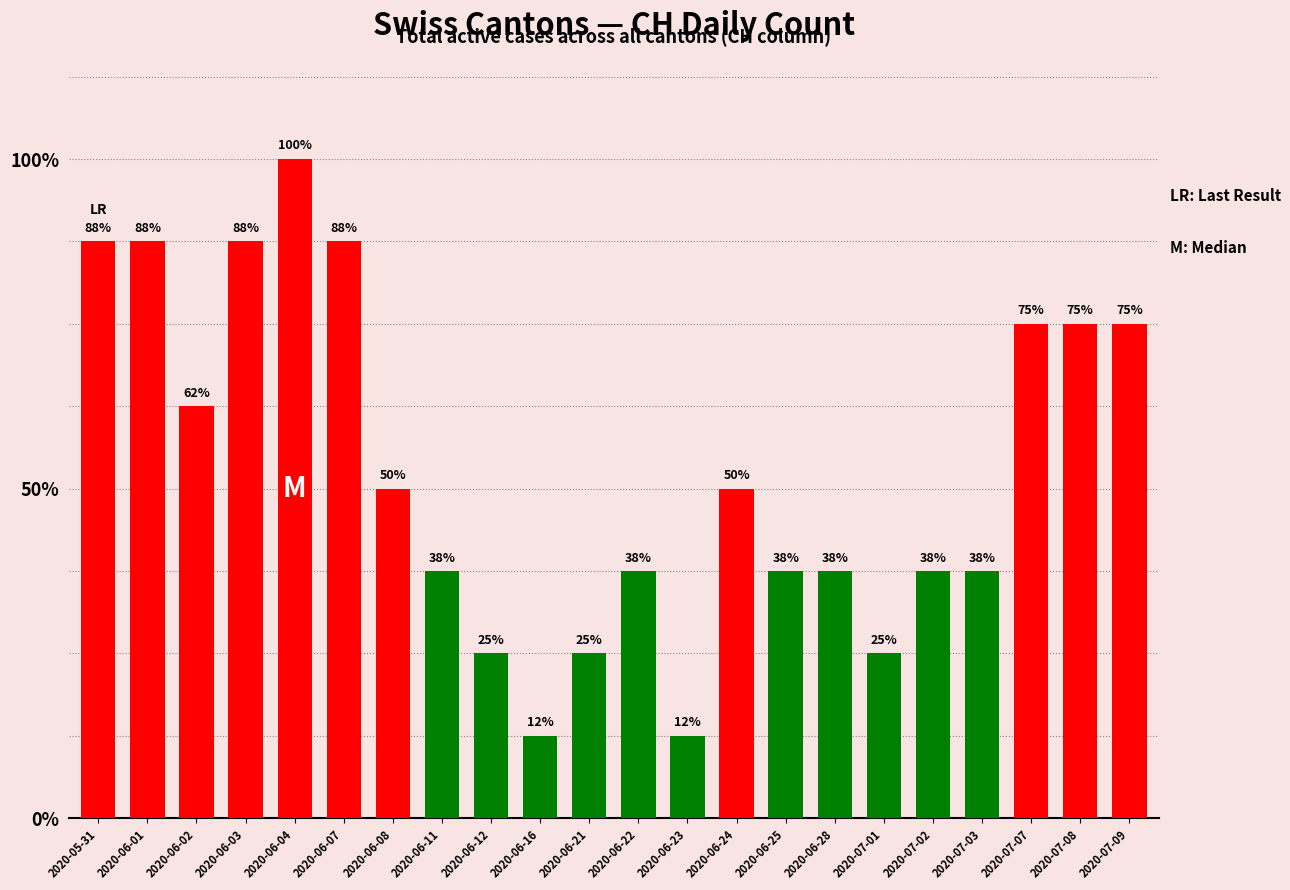

Reading left to right, list all the values displayed in this chart.

2020-05-31=7	2020-06-01=7	2020-06-02=5	2020-06-03=7	2020-06-04=8	2020-06-07=7	2020-06-08=4	2020-06-11=3	2020-06-12=2	2020-06-16=1	2020-06-21=2	2020-06-22=3	2020-06-23=1	2020-06-24=4	2020-06-25=3	2020-06-28=3	2020-07-01=2	2020-07-02=3	2020-07-03=3	2020-07-07=6	2020-07-08=6	2020-07-09=6